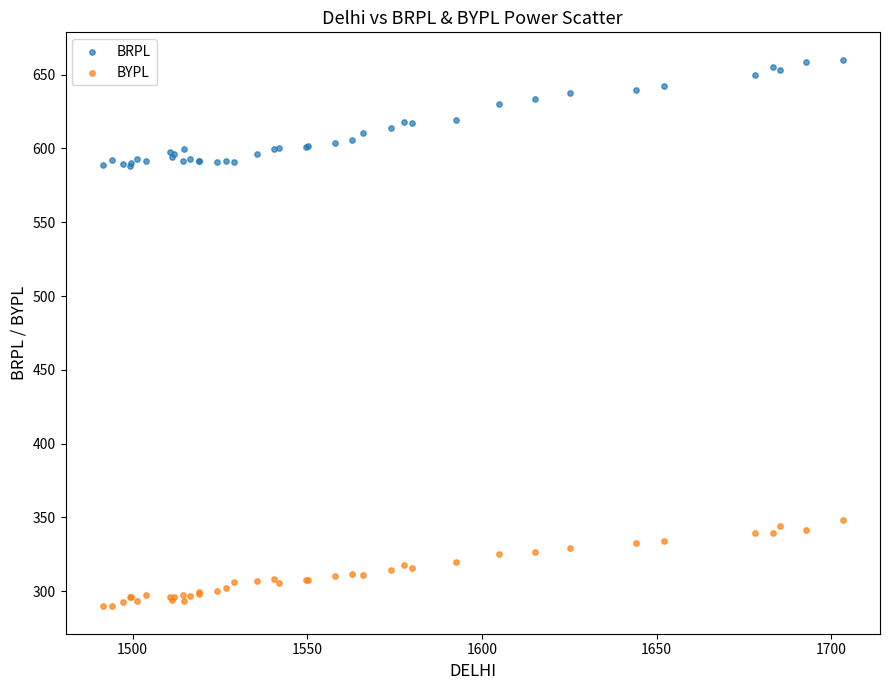

What is the X range (max minus min) for the scatter plot?

211.9